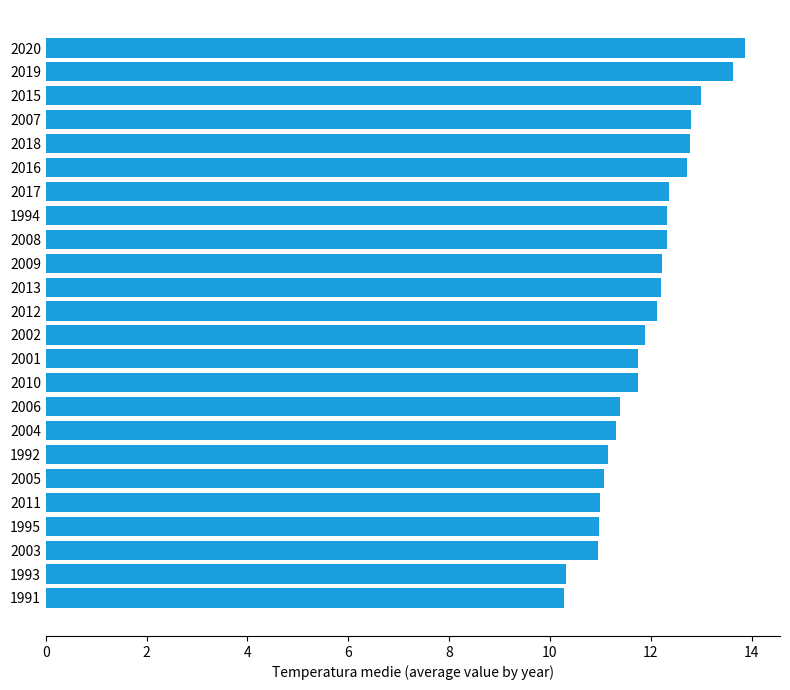

Read the value at 2018.

12.8